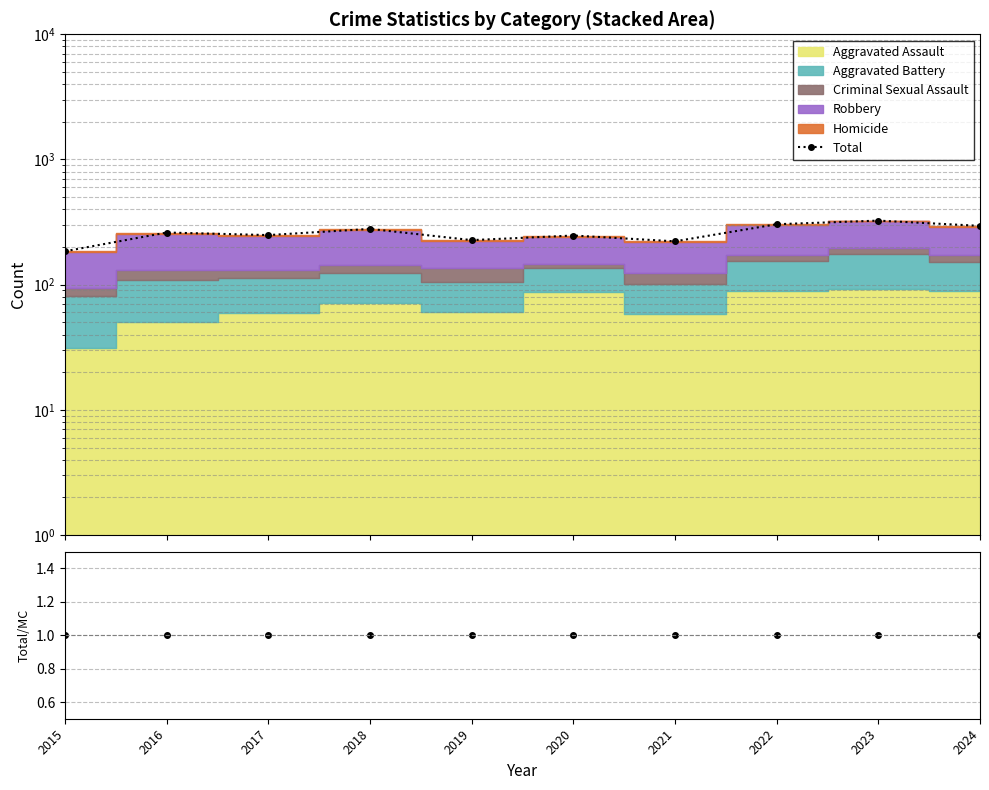

Between 2022 and 2024, which is larger?

2022